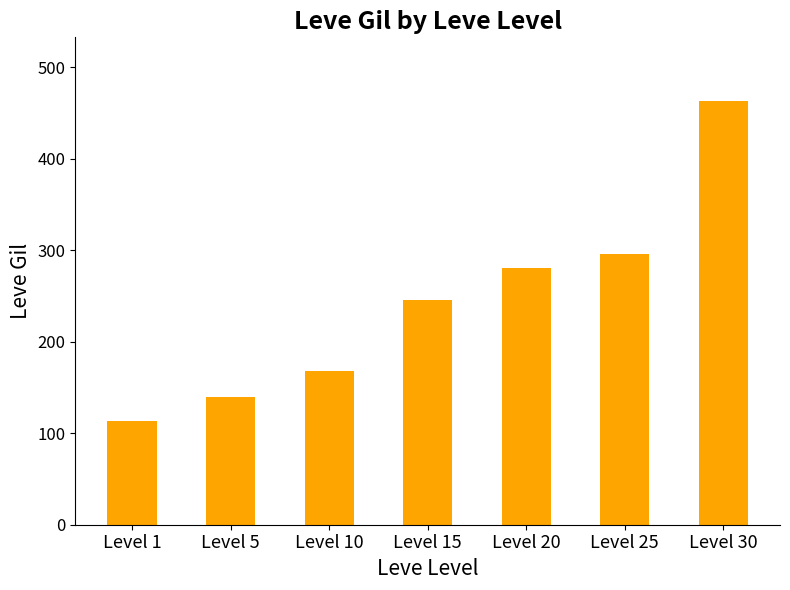

What is the change in value from Level 10 to Level 25?

+128